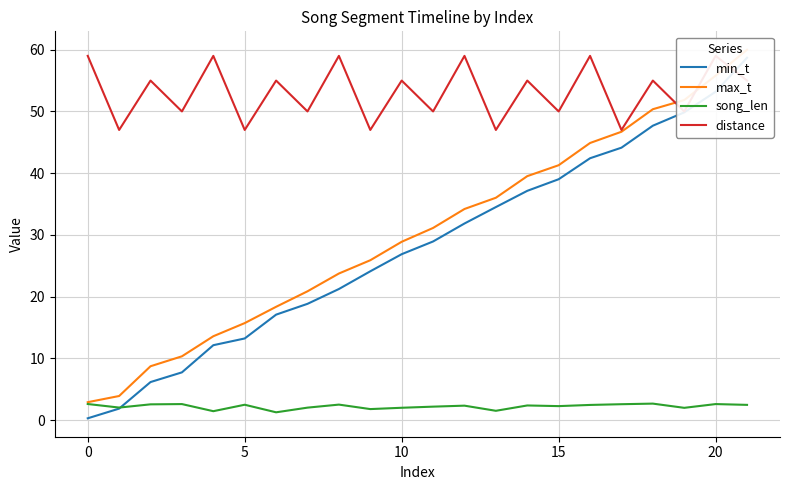

True or false: max_t has more than 0 interior local peaks.

False